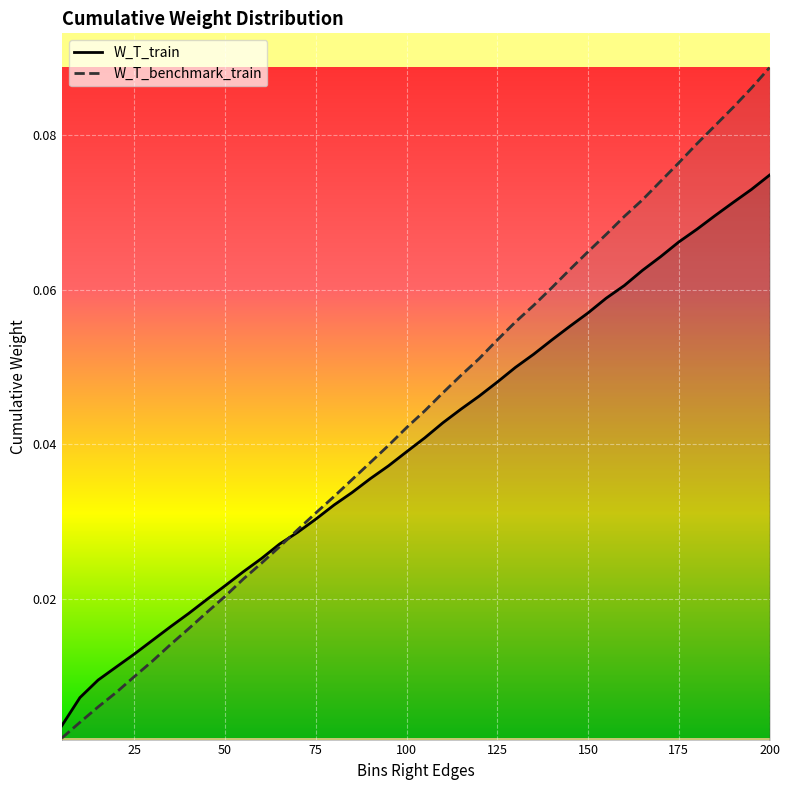

Is the value of W_T_benchmark_train at 75 greater than the value of W_T_train at 25?

Yes